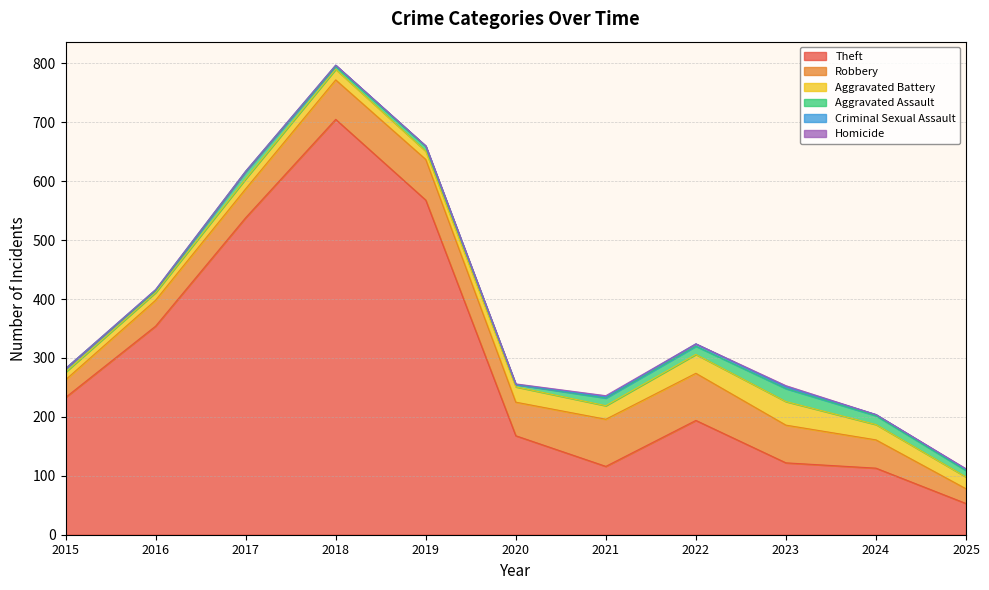

What is the difference between the Aggravated Assault values at 2016 and 2024?

12